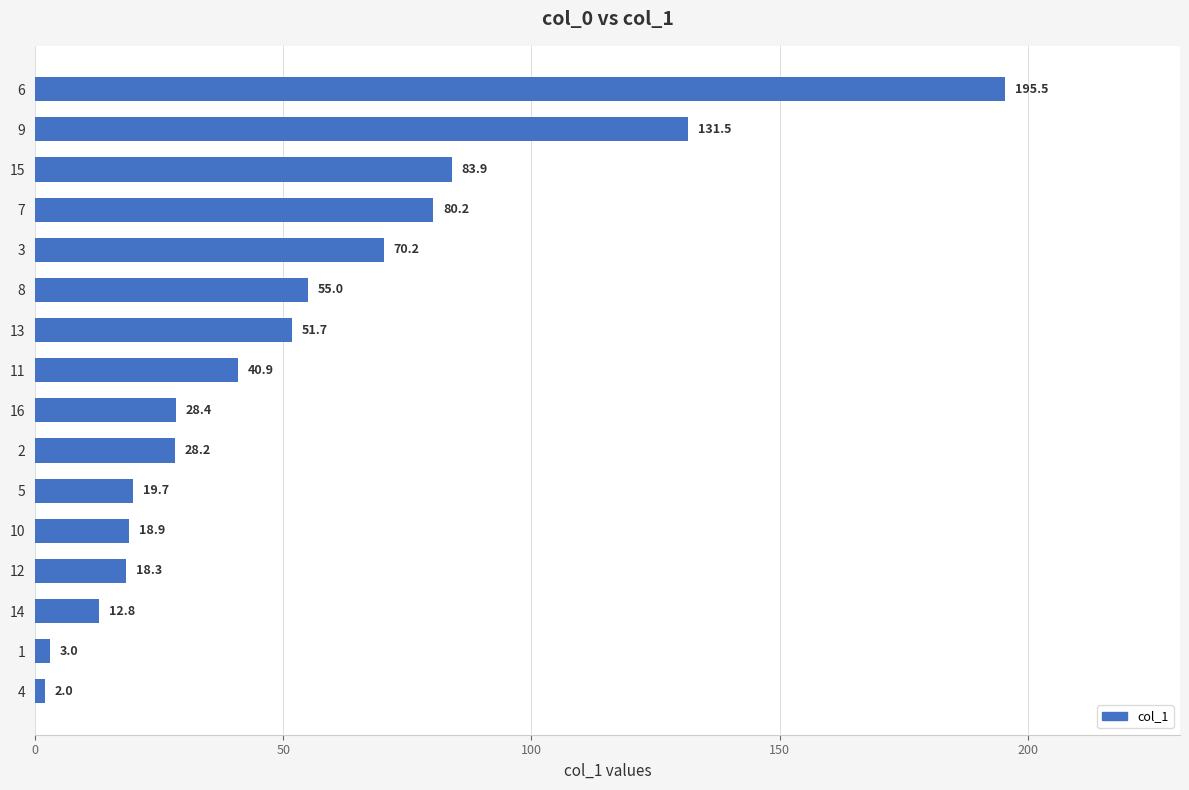

List the labels in order of value, smallest first.

4, 1, 14, 12, 10, 5, 2, 16, 11, 13, 8, 3, 7, 15, 9, 6